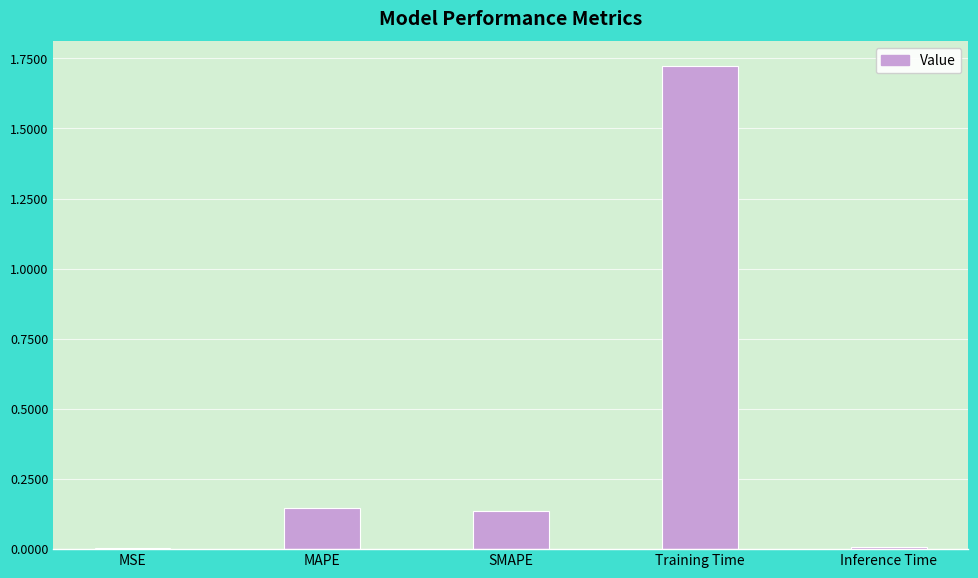

What is the sum of all values?

2.0